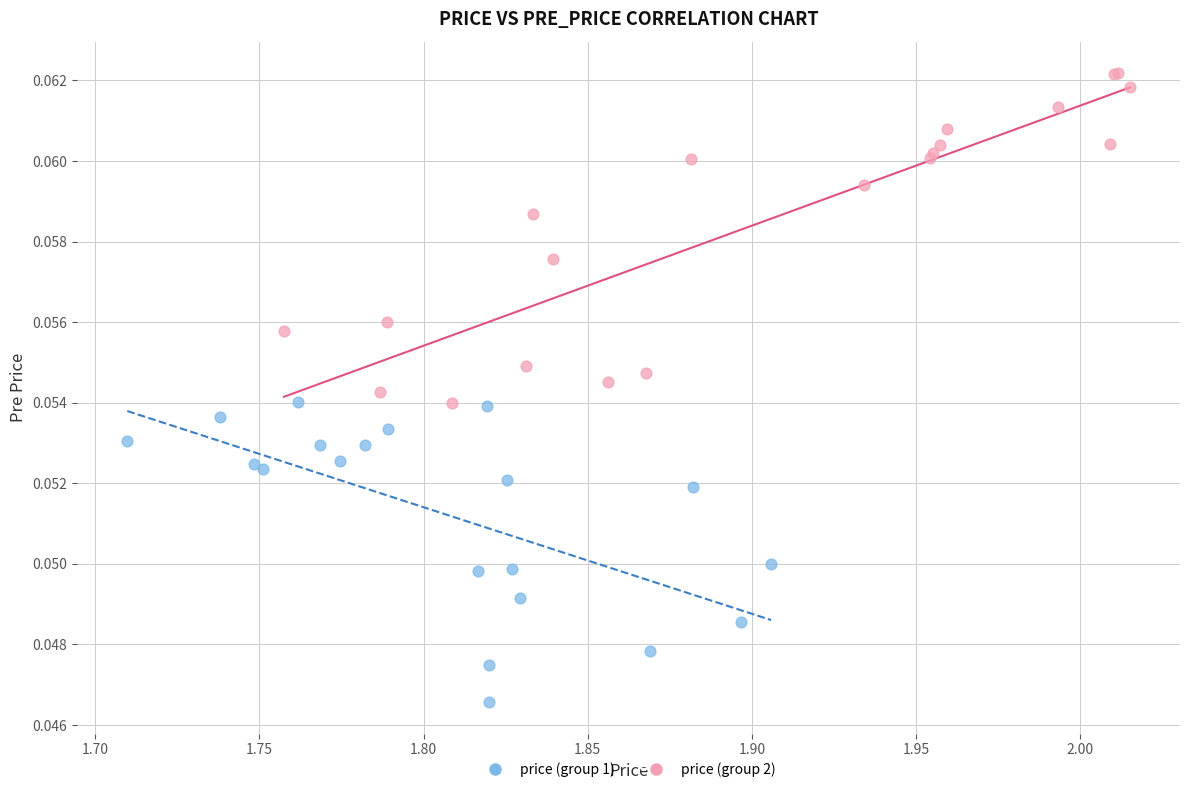

Which series has the widest spread of Y values?

price (group 2)